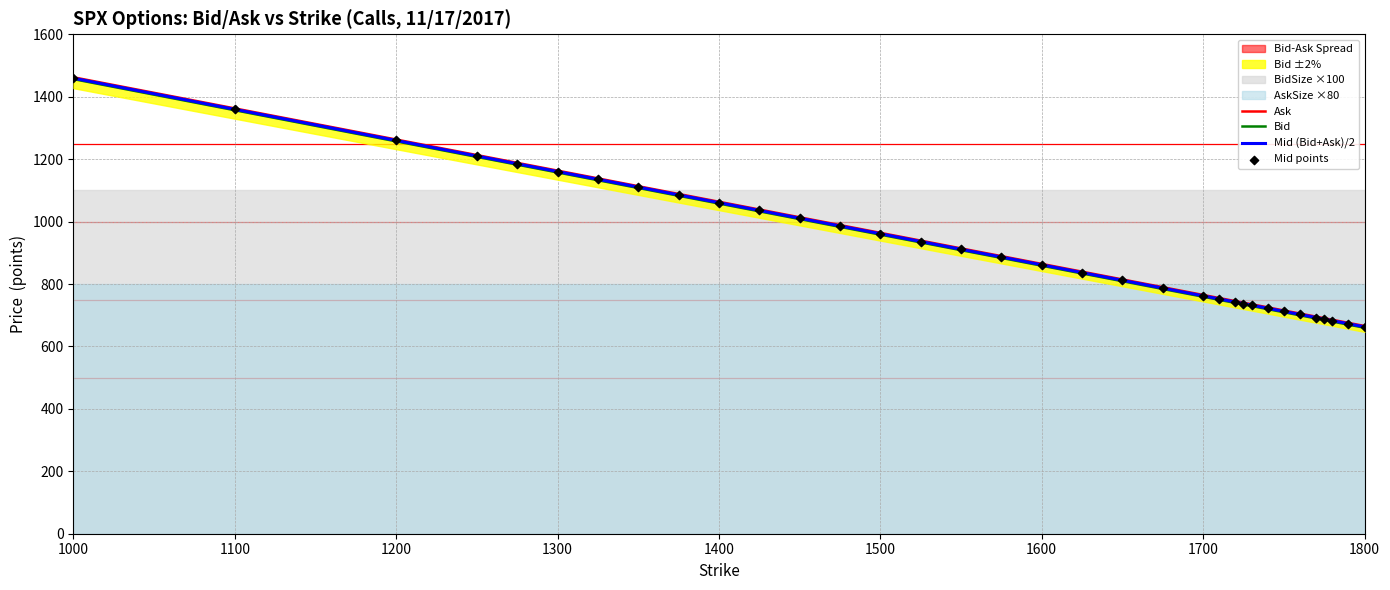

What is the maximum value for Mid (Bid+Ask)/2?

1459.3